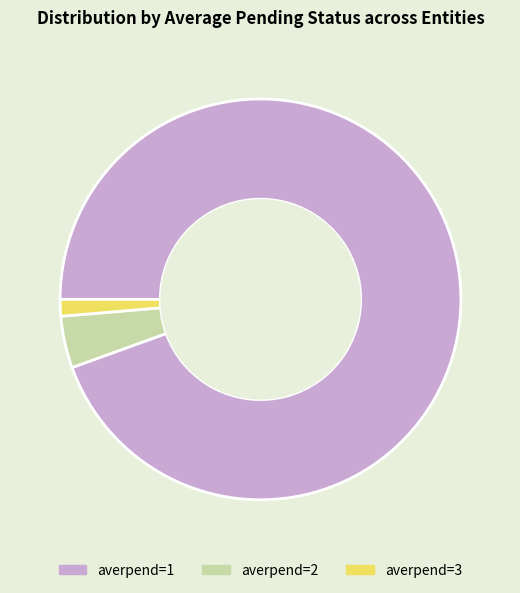

Which slice is the largest?

averpend=1